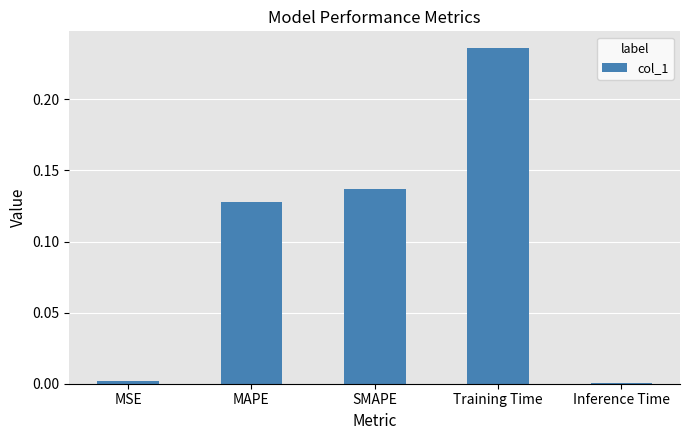

Which has a higher value, Training Time or Inference Time?

Training Time